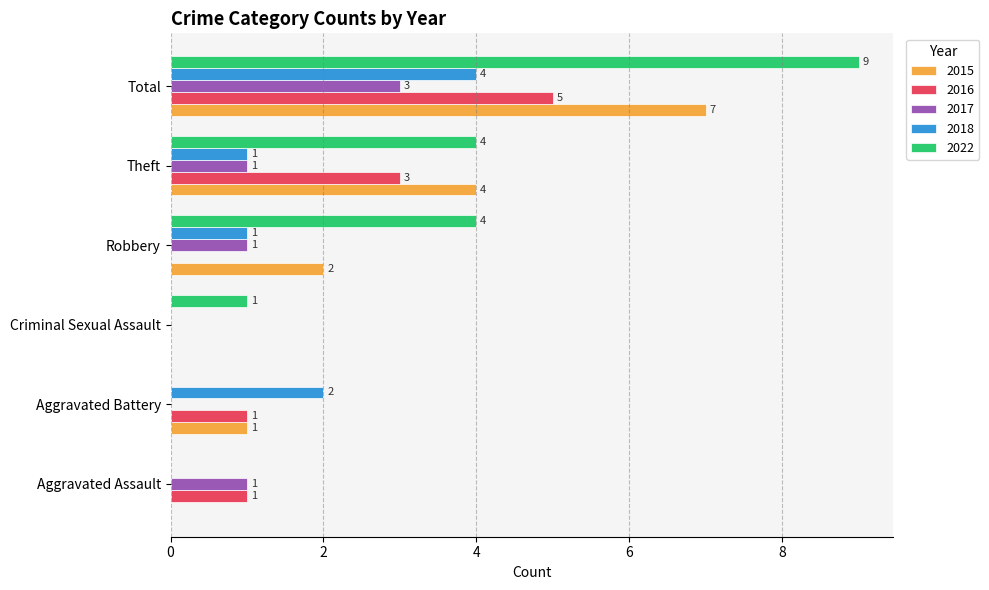

At which category is the sum across all series the highest?

Total